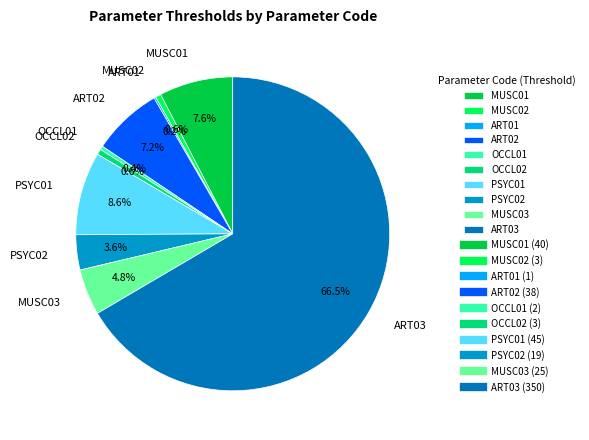

Is there any slice that represents more than half of the pie?

Yes